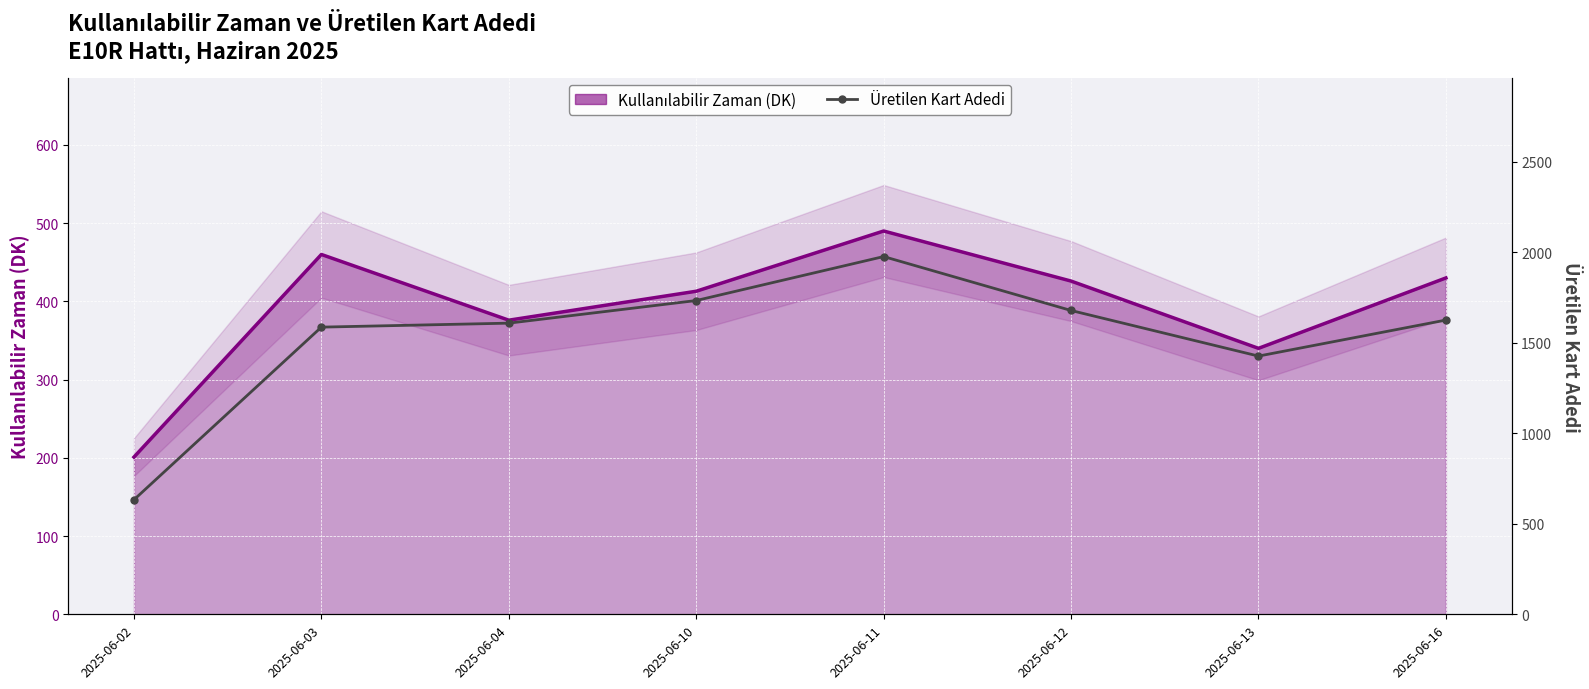

What is the value of the Kullanılabilir Zaman (DK) point at the 2nd from the left?

460